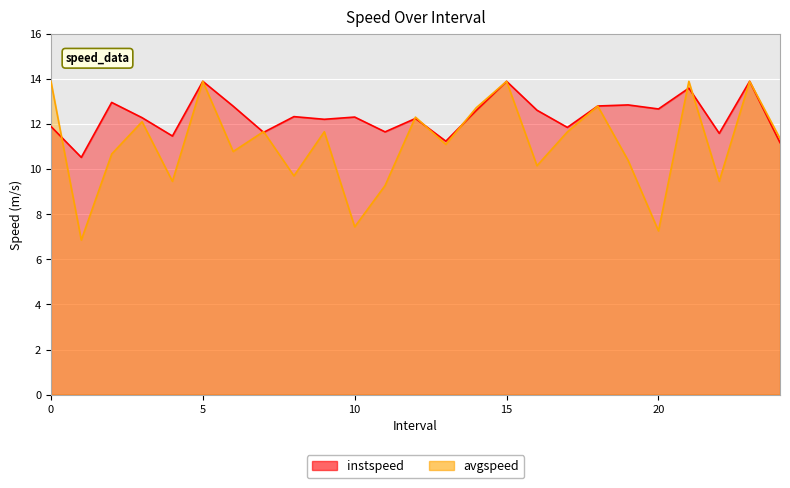

At 19.0, list the series in order from largest to smallest.

instspeed, avgspeed